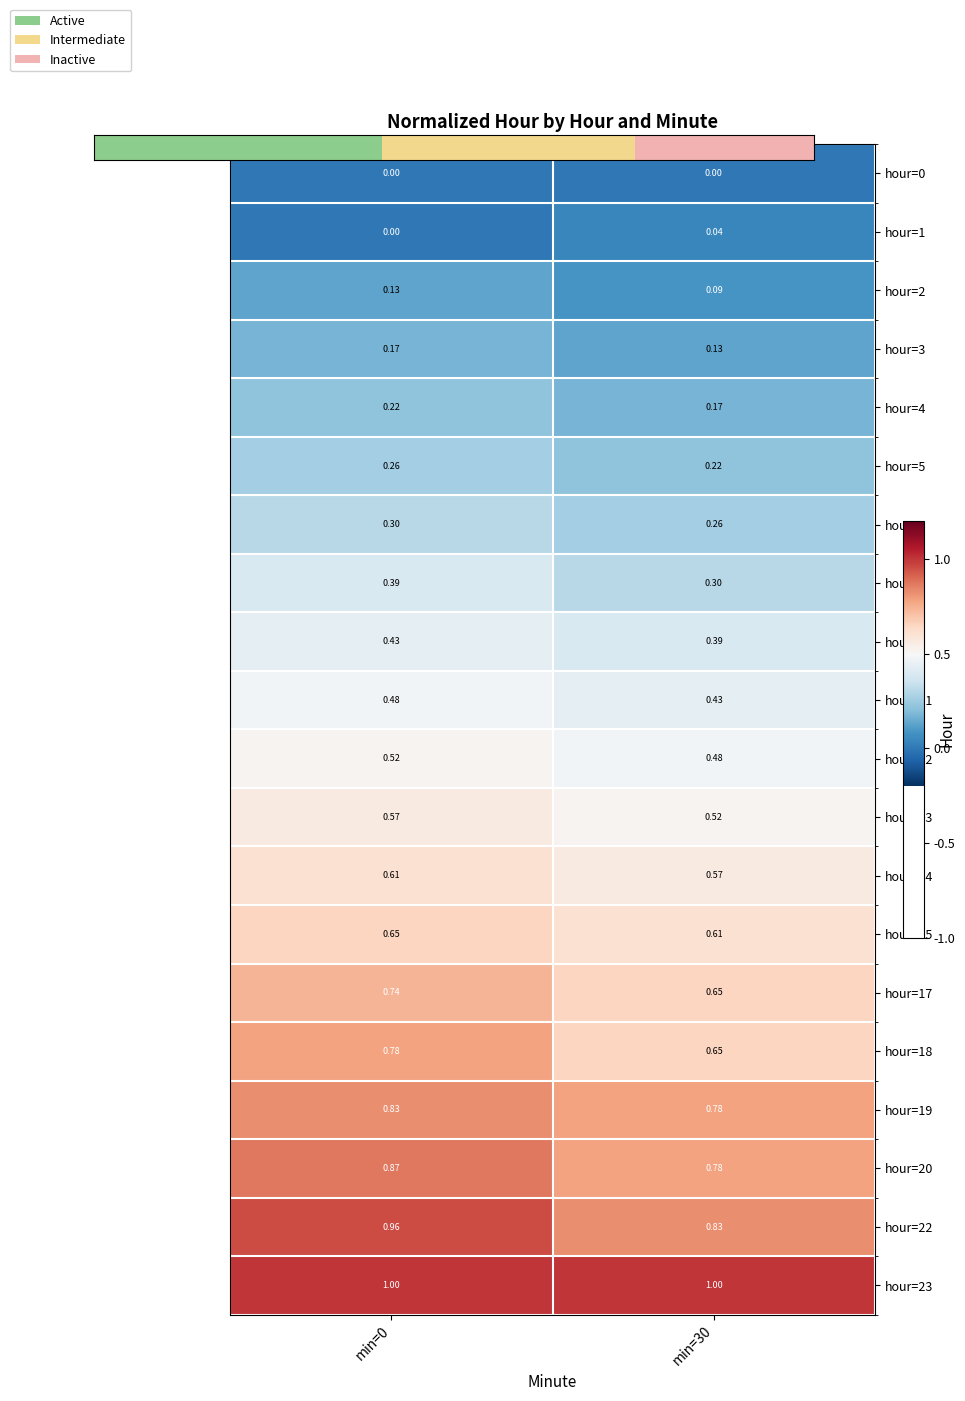

Is the value of hour=20 at min=30 greater than the value of hour=15 at min=0?

Yes